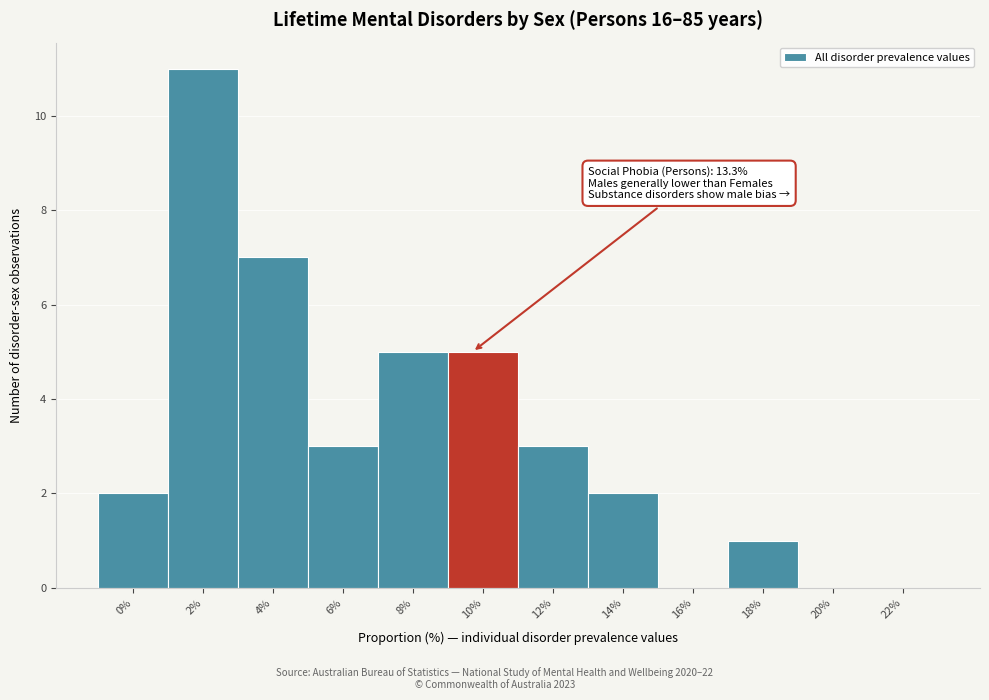

Reading left to right, transcribe all the data shown in this chart.

0%=2	2%=11	4%=7	6%=3	8%=5	10%=5	12%=3	14%=2	16%=0	18%=1	20%=0	22%=0